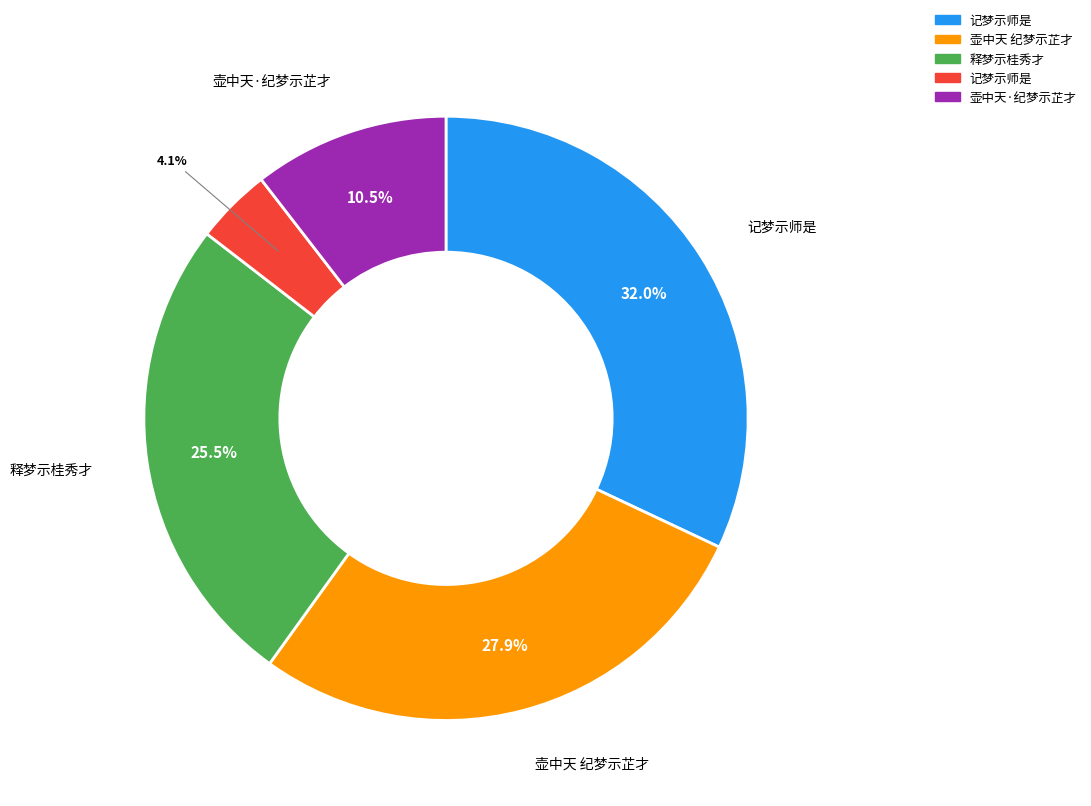

Count the number of slices in the pie.

5